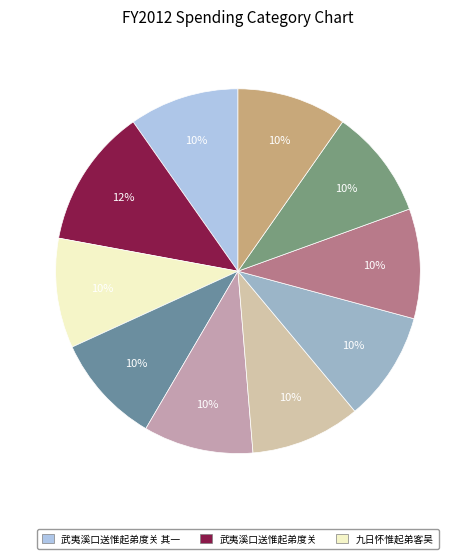

Rank the categories by value from lowest to highest.

九日怀惟起弟客吴, 清明客中寄惟起弟, 寄惟起弟, 江上送惟起弟, 怀惟起弟, 武夷溪口送惟起弟度关 其一, 武夷溪口送惟起弟度关 其二, 丙申元日得惟起弟越中书闻王玉生客苕消息因柬钱叔达, 同元瀚惟秦雨宿舟中怀惟起弟, 武夷溪口送惟起弟度关